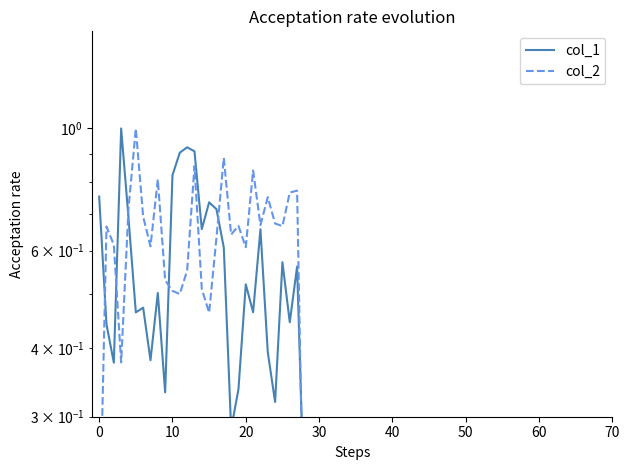

Reading left to right, what are all the values shown in this chart?

col_1: 0.8	0.4	0.4	1.0	0.7	0.5	0.5	0.4	0.5	0.3	0.8	0.9	0.9	0.9	0.7	0.7	0.7	0.6	0.3	0.3	0.5	0.5	0.7	0.4	0.3	0.6	0.4	0.6	0.2	0.2	0.2	0.2	0.2	0.2	0.2	0.2	0.2	0.2	0.2	0.2
col_2: 0.2	0.7	0.6	0.4	0.7	1.0	0.7	0.6	0.8	0.5	0.5	0.5	0.6	0.9	0.5	0.5	0.6	0.9	0.6	0.7	0.6	0.8	0.7	0.8	0.7	0.7	0.8	0.8	0.1	0.0	0.0	0.0	0.0	0.0	0.0	0.0	0.0	0.0	0.0	0.0